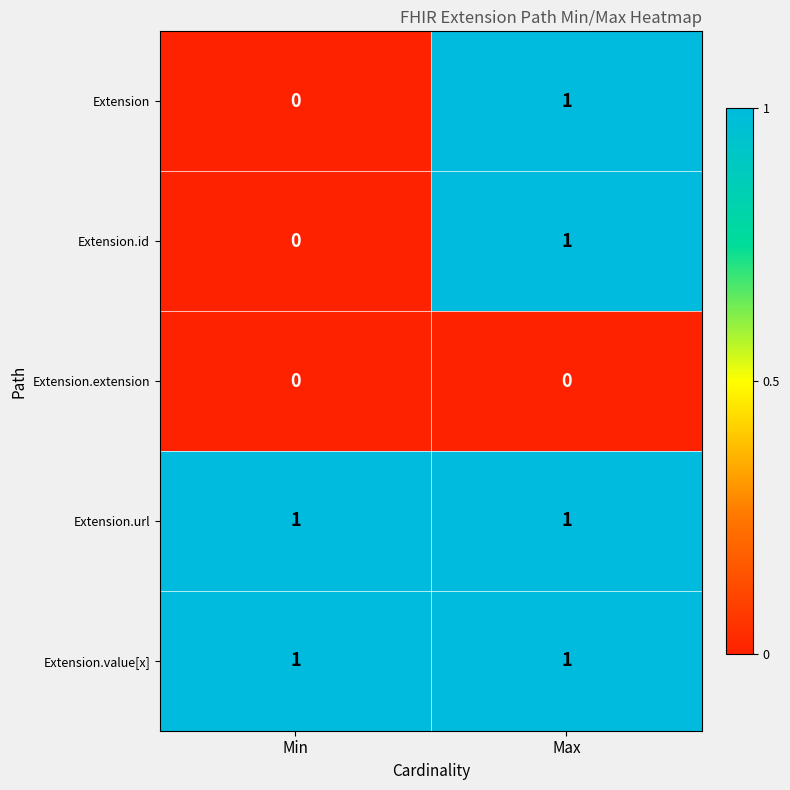

At which category is the sum across all series the highest?

Max